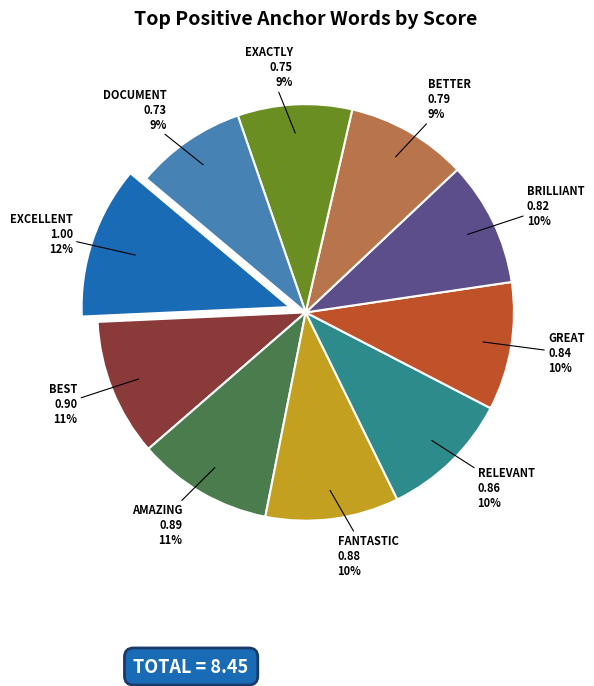

To the nearest percent, what is the difference between the largest and smallest slice percentages?

3%